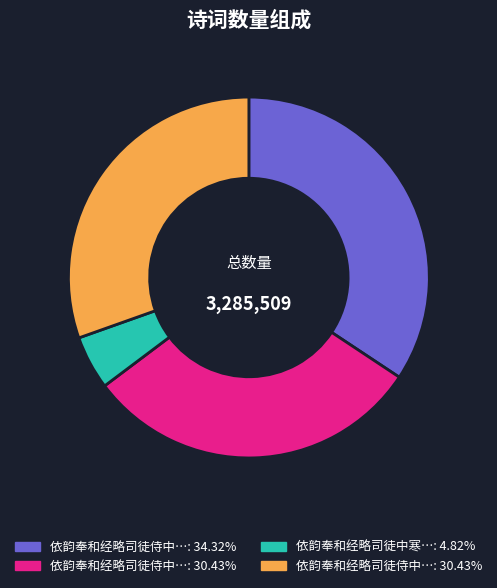

Is there a majority slice in this chart?

No